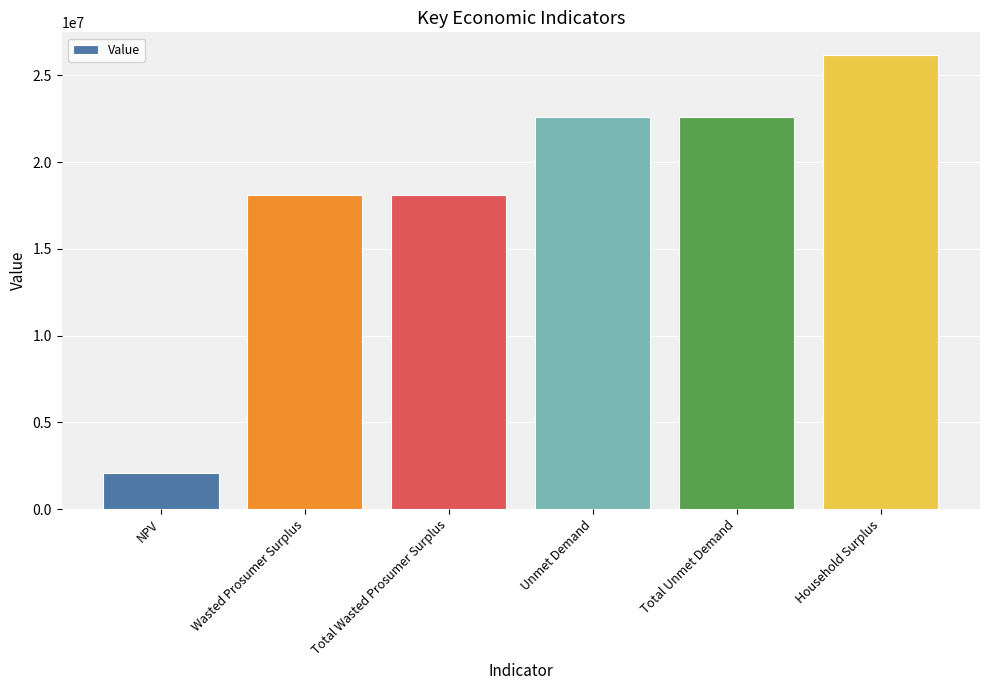

The chart shows a value of 18093321.8 at Wasted Prosumer Surplus. True or false?

True